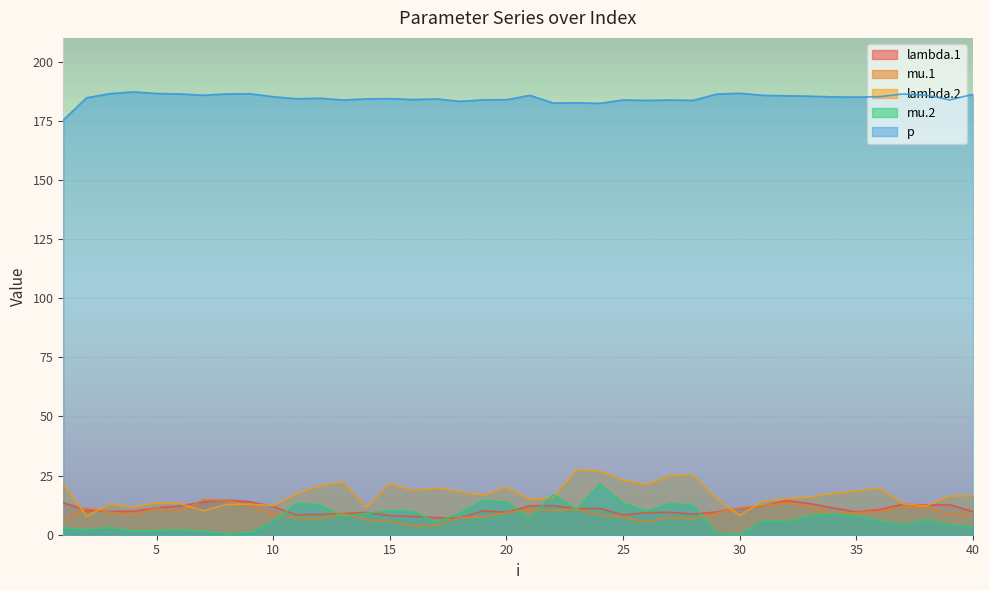

What is the value of the mu.2 point at the 30th from the left?

0.1